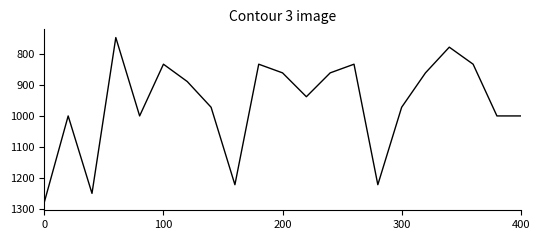

How many interior local valleys (lower than both neighbors) does the data have?

6